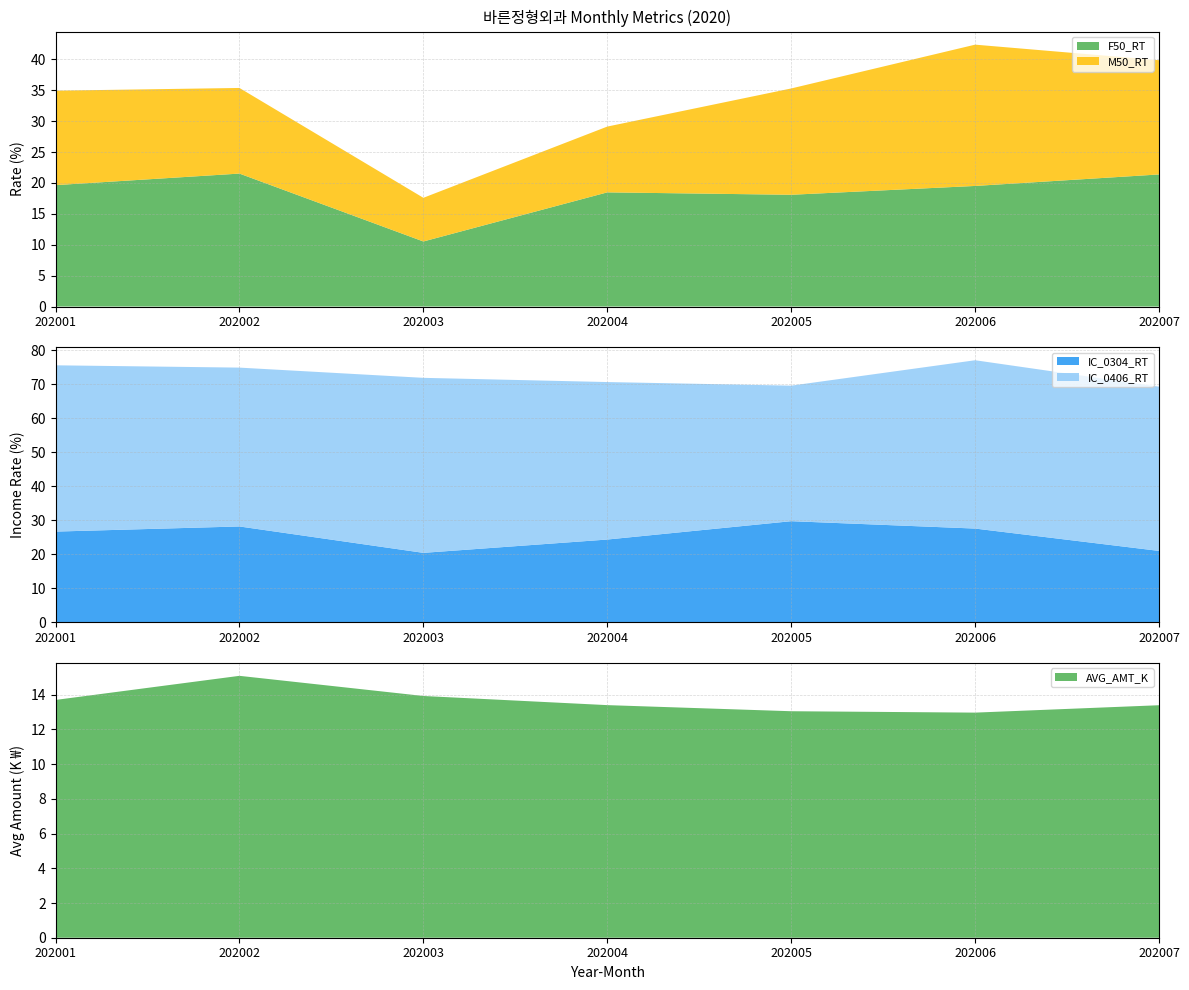

Reading left to right, extract all data points from this chart.

F50_RT: 19.6	21.5	10.5	18.5	18.1	19.5	21.4
M50_RT: 15.3	13.9	7.1	10.7	17.2	22.9	18.5
IC_0304_RT: 26.6	28.2	20.4	24.3	29.7	27.5	21.0
IC_0406_RT: 48.9	46.8	51.5	46.4	39.9	49.5	48.3
AVG_AMT_K: 13.7	15.1	13.9	13.4	13.1	13.0	13.4